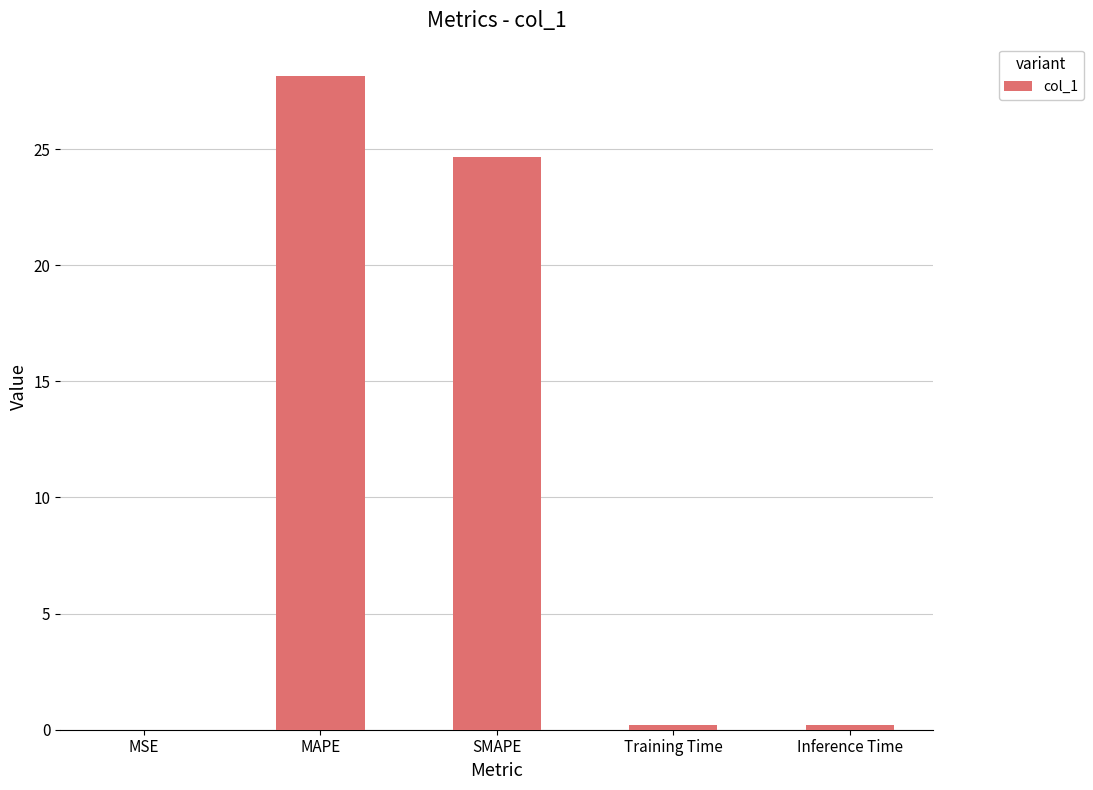

True or false: the data shows 24.7 at SMAPE.

True